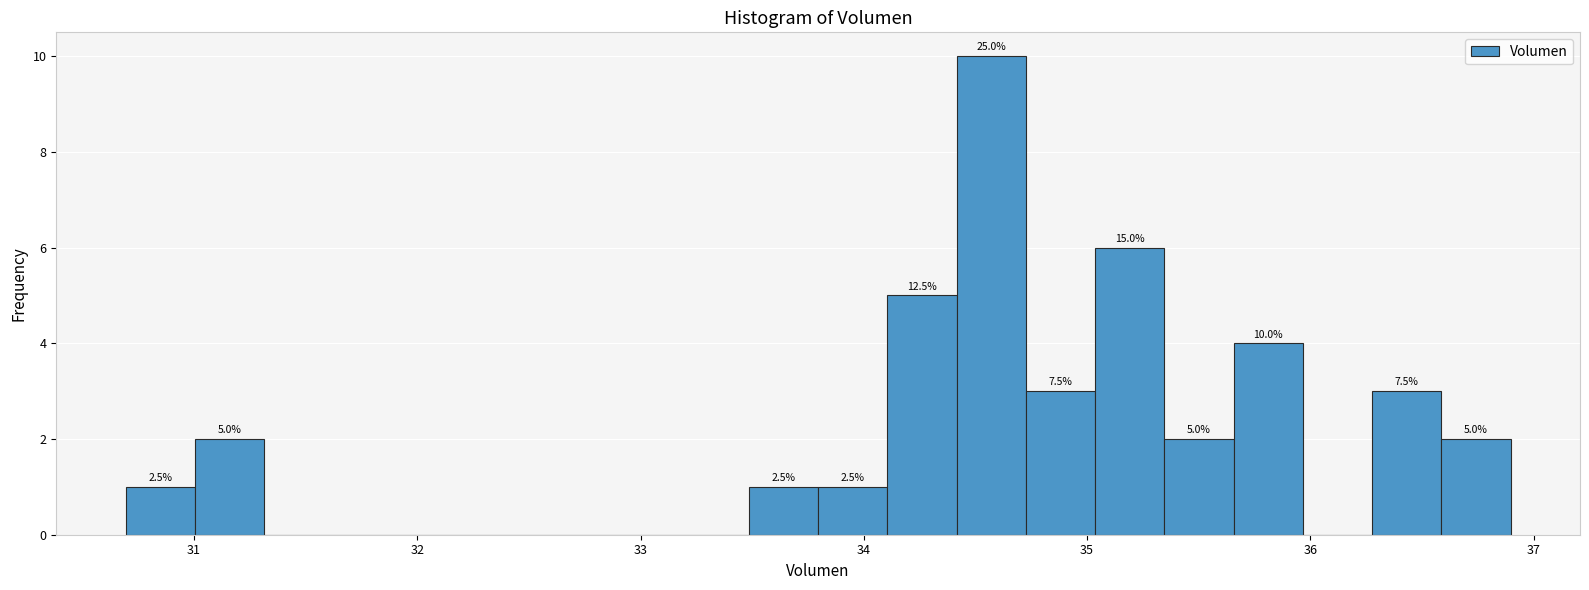

Read against the x-axis, roughly where is the centre of the tallest bar?

34.6